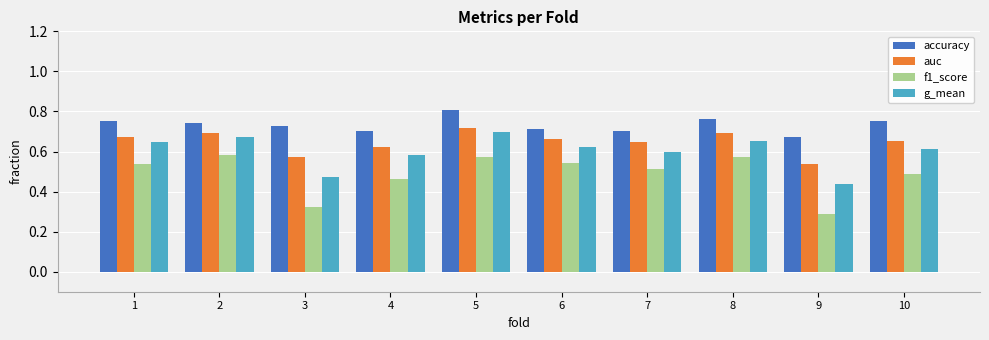

How many f1_score values are between 0 and 1?

10